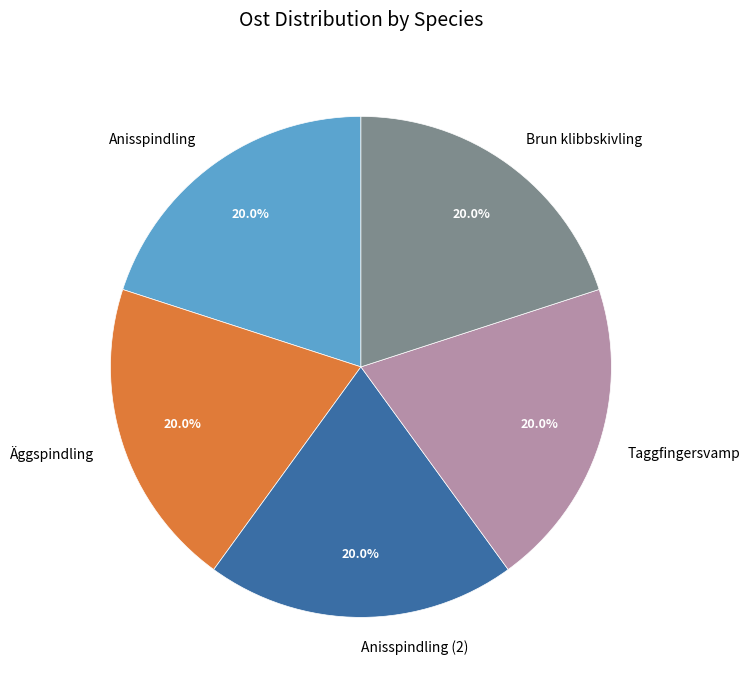

What percentage is the Anisspindling (2) slice, to the nearest percent?

20%